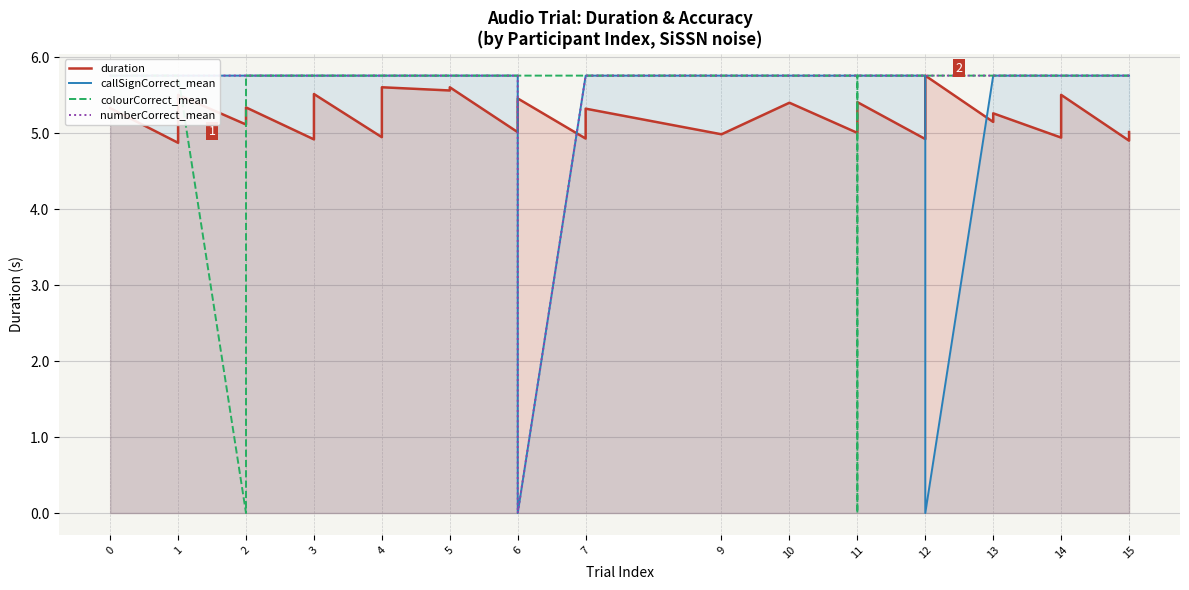

What is the highest value of the callSignCorrect_mean series?

5.8